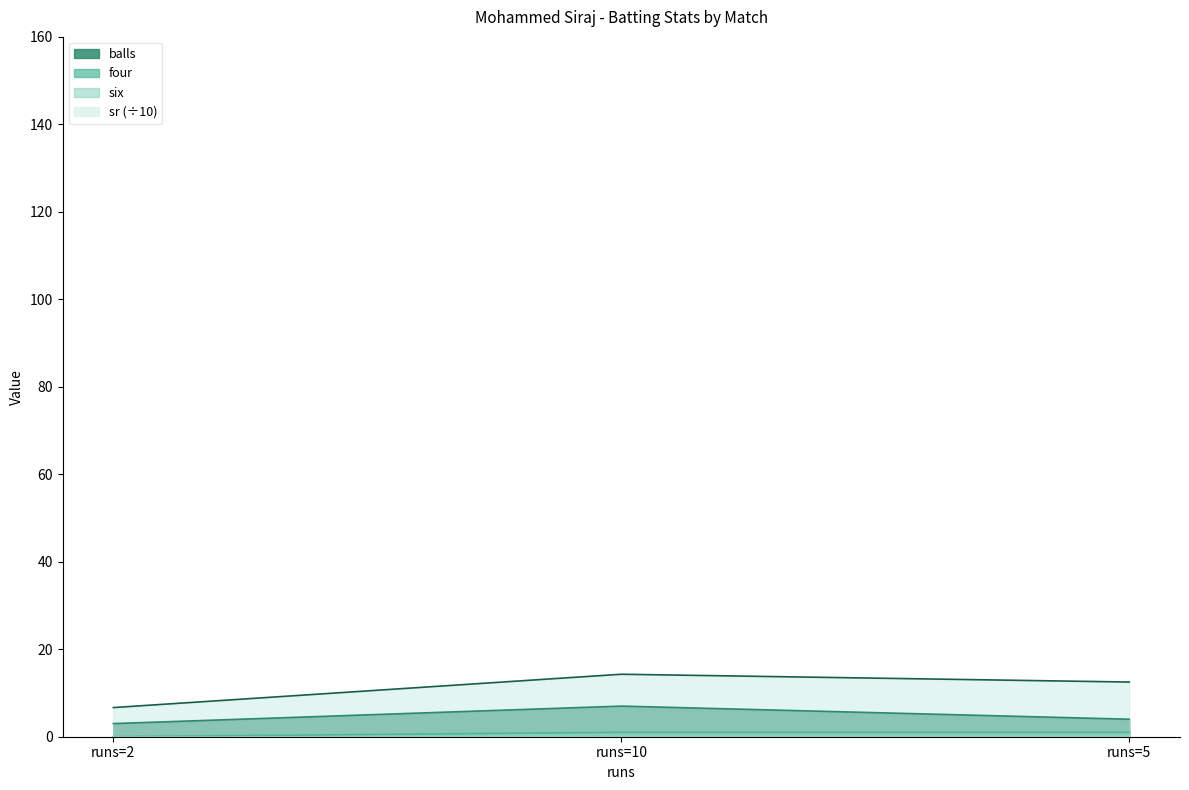

At which category does the chart reach its peak across all series?

runs=10